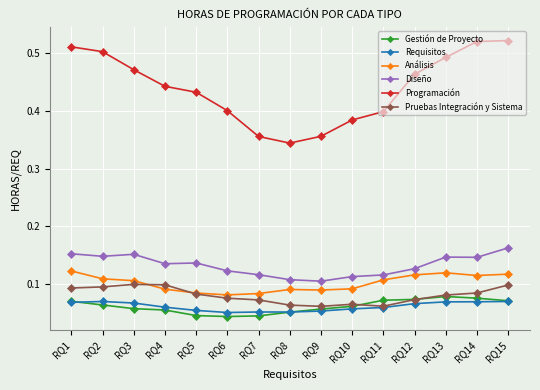

Count the Programación values in the range 0 to 1.

15